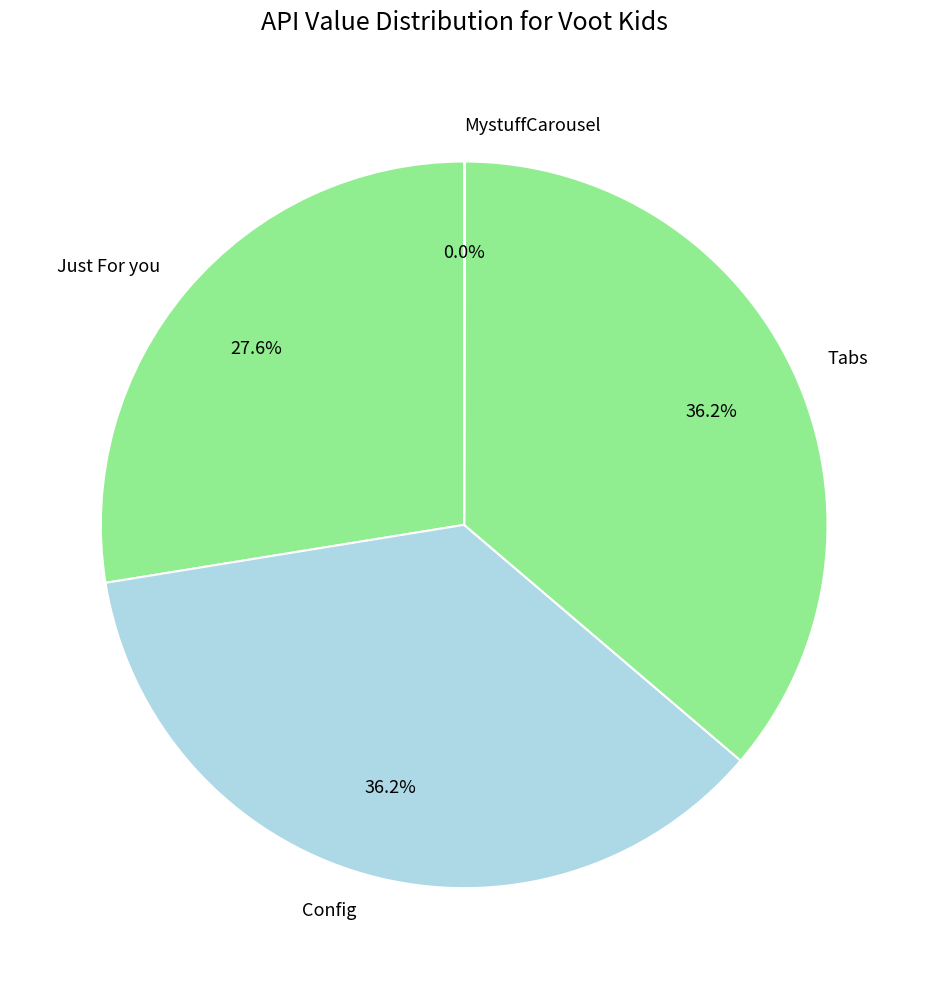

What percentage is NOT represented by Tabs?

63.8%